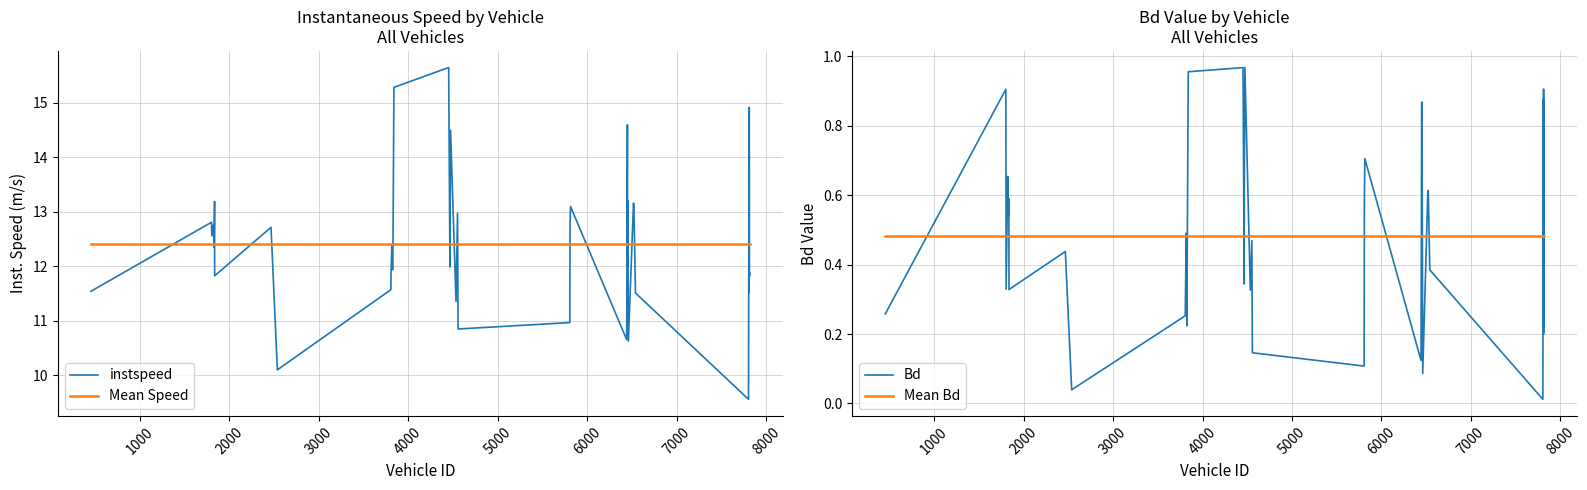

How many lines are shown in the chart?

4